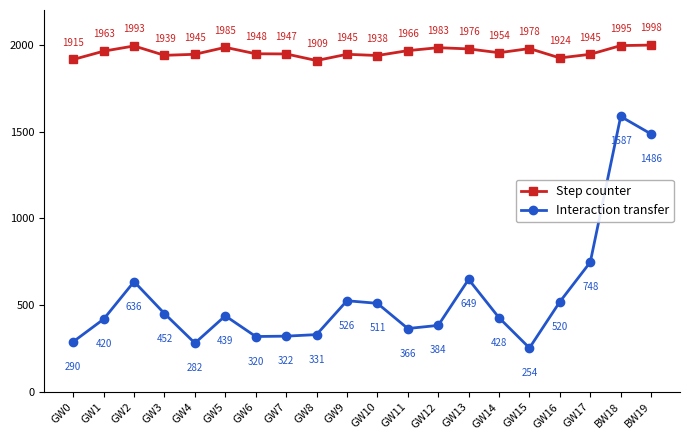

What is the maximum value for Interaction transfer?

1587